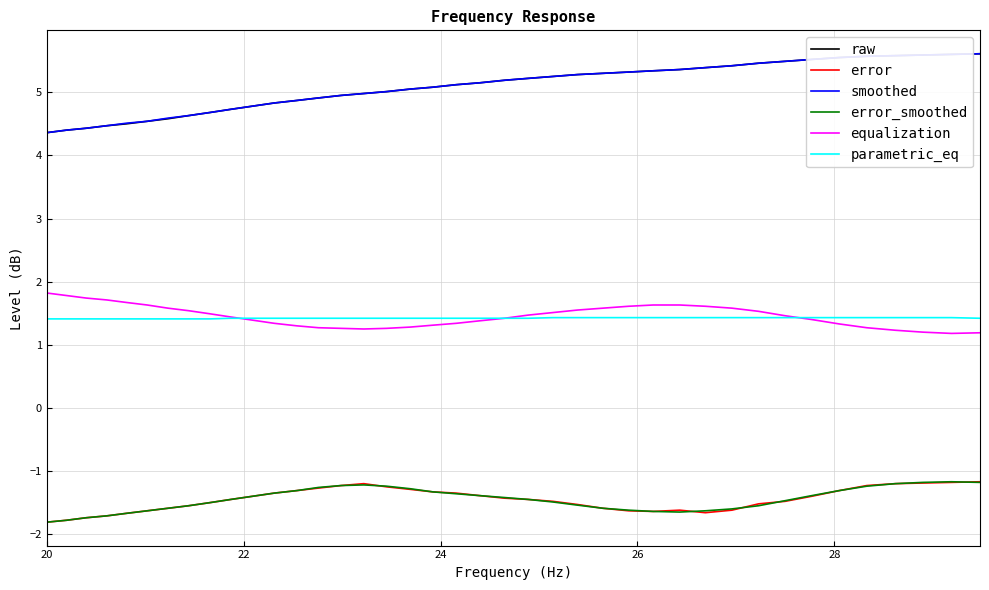

At how many categories does at least one series exceed -1?

40